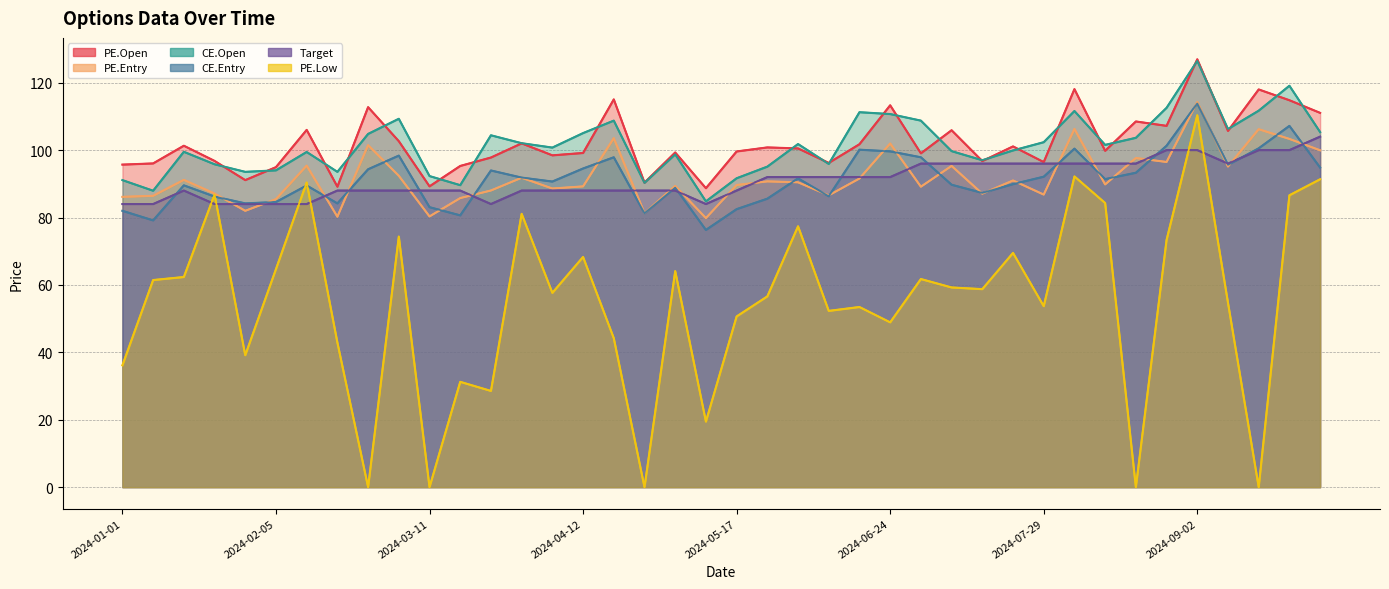

What is the value of the CE.Open point at the 36th from the left?

126.5